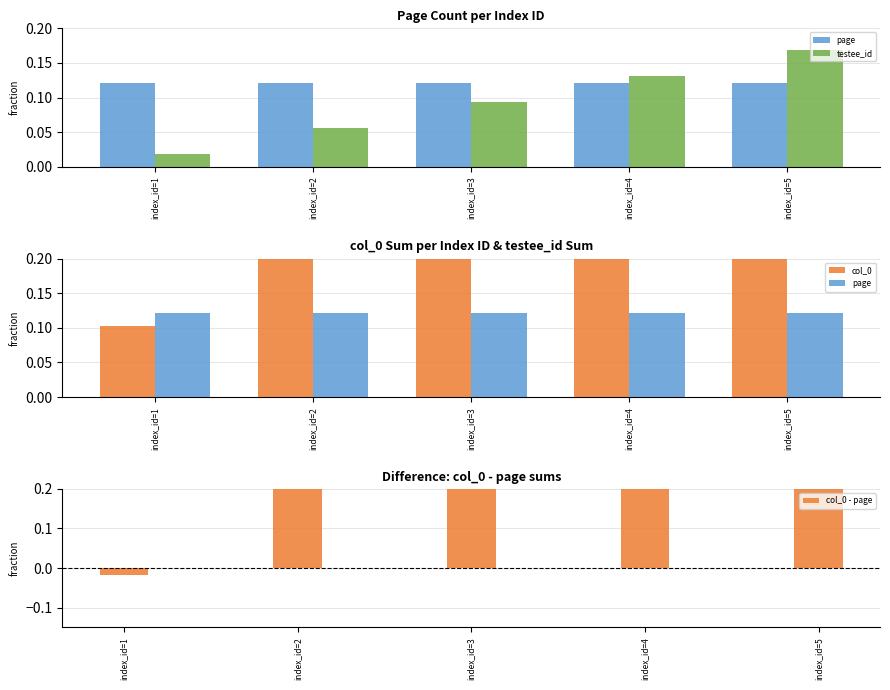

Which label corresponds to the largest value in the chart?

index_id=5